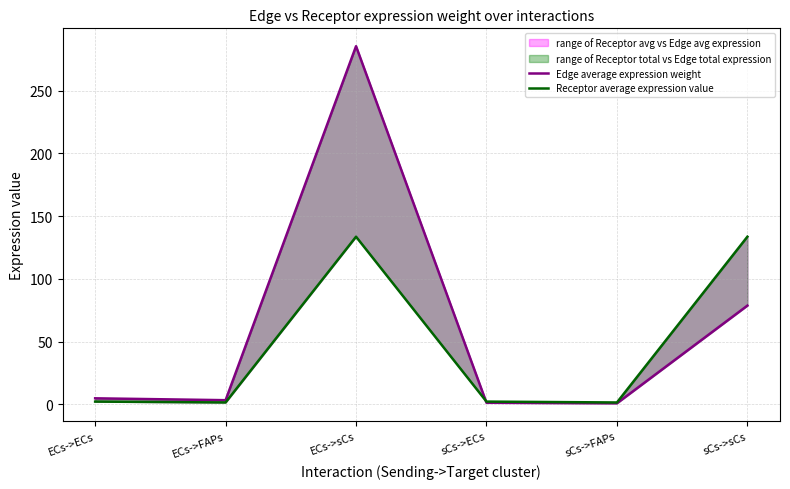

How many series are shown in this chart?

2